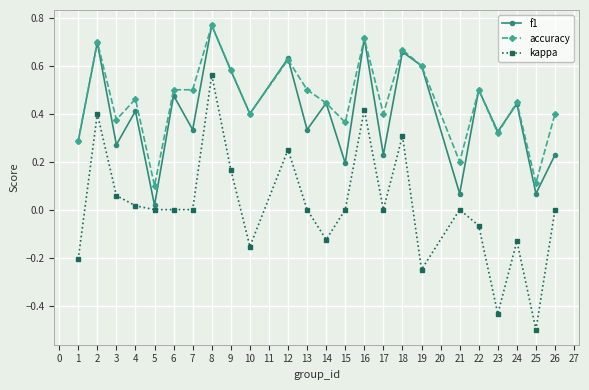

At which category does accuracy reach its first local valley?

3